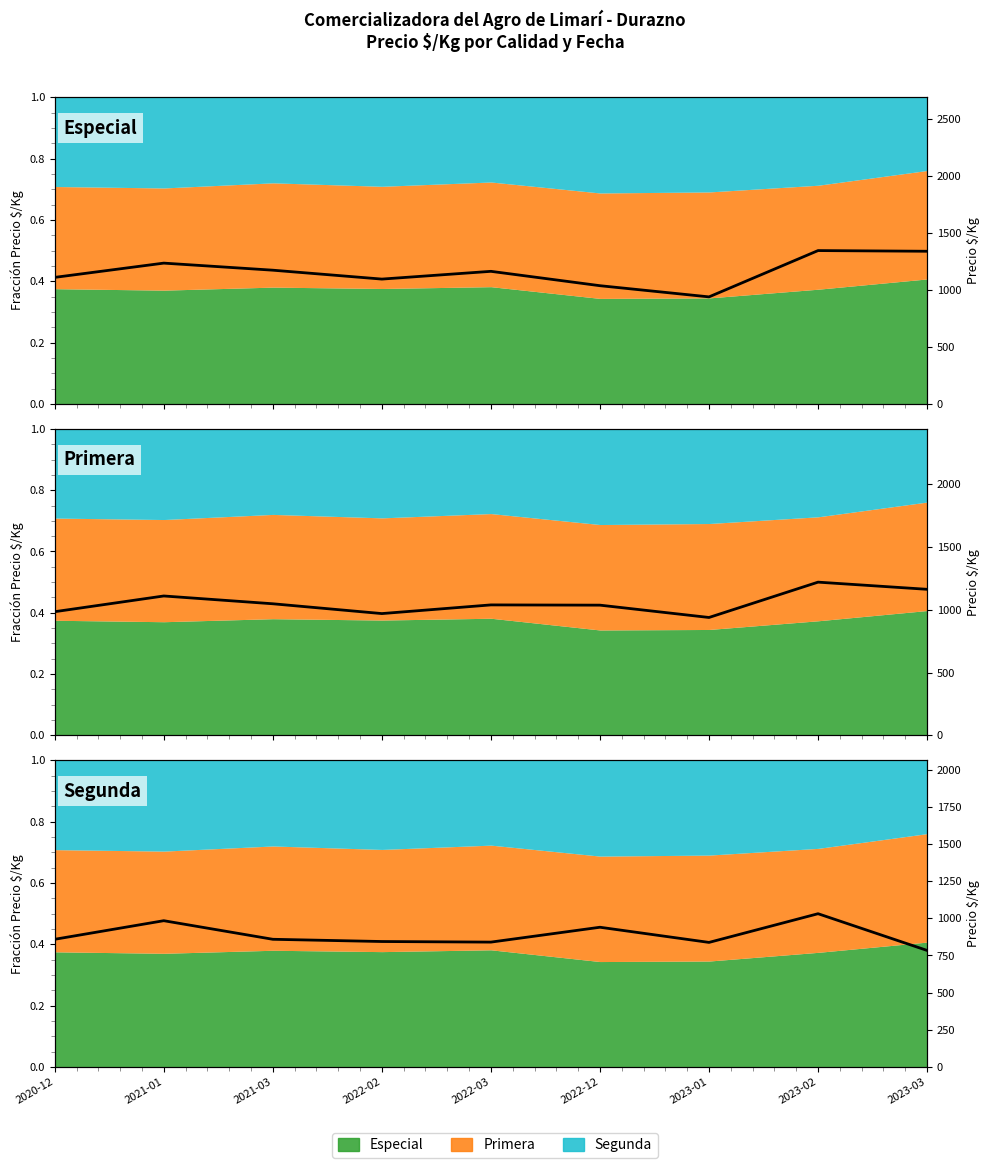

Reading left to right, what are all the values shown in this chart?

859	984	859	844	840	940	838	1031	784